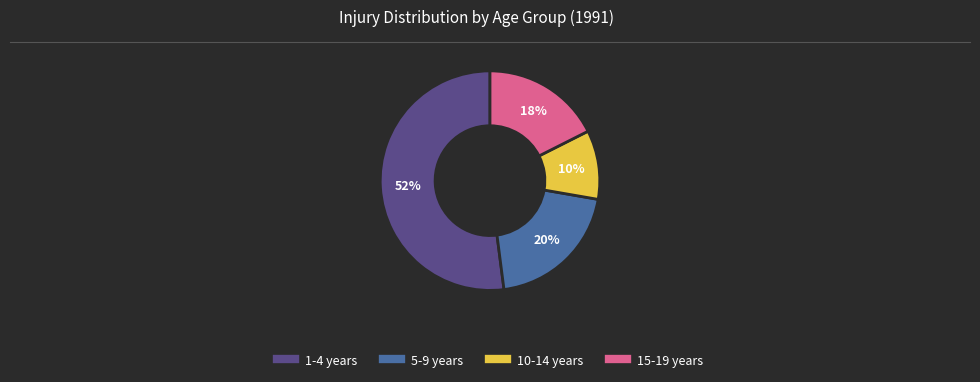

How many slices are in this pie chart?

4